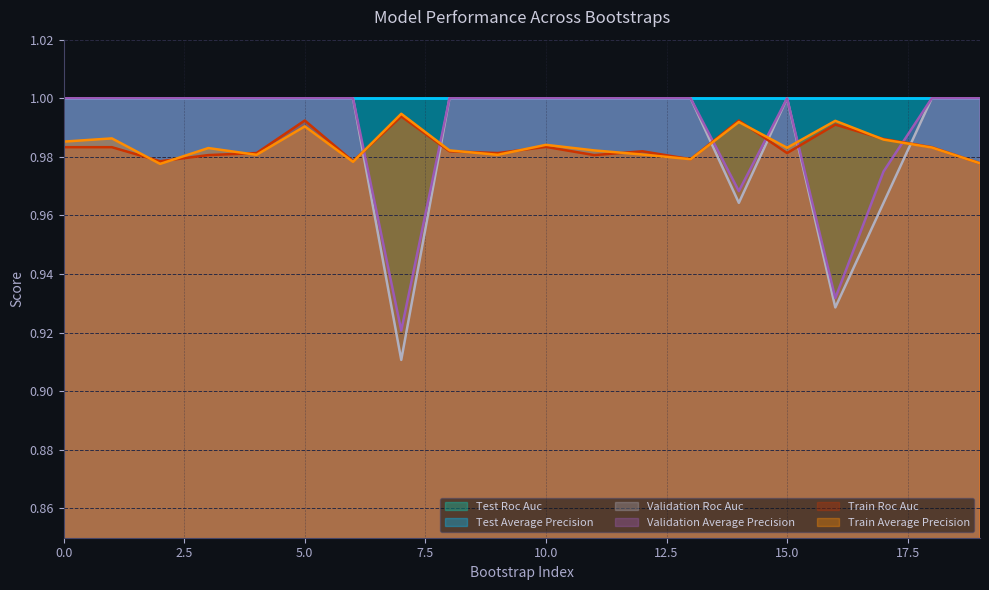

How many interior local peaks does the validation_average_precision series have?

1